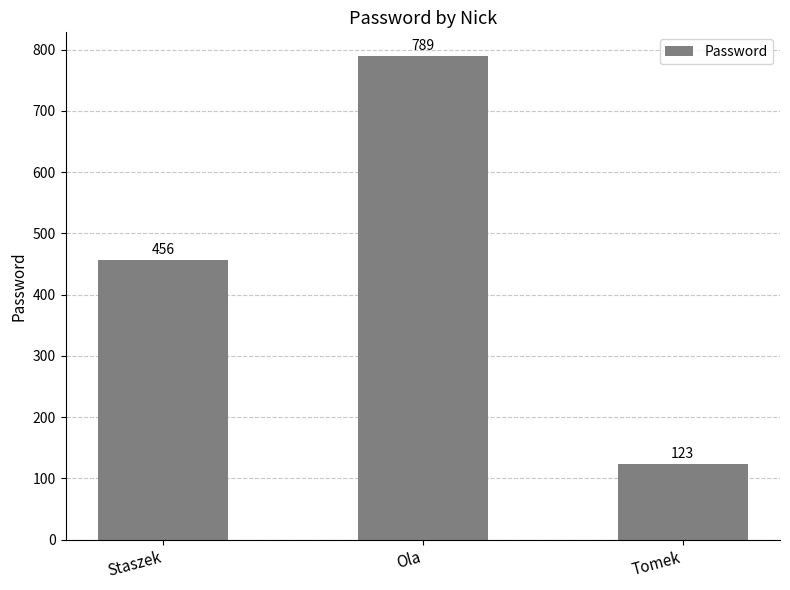

Reading left to right, extract all data points from this chart.

Staszek=456	Ola=789	Tomek=123